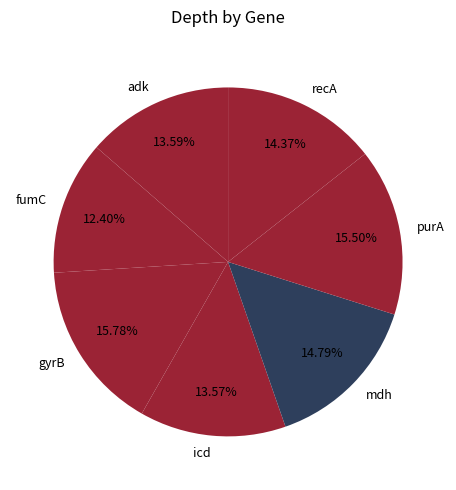

How many segments does this pie chart have?

7